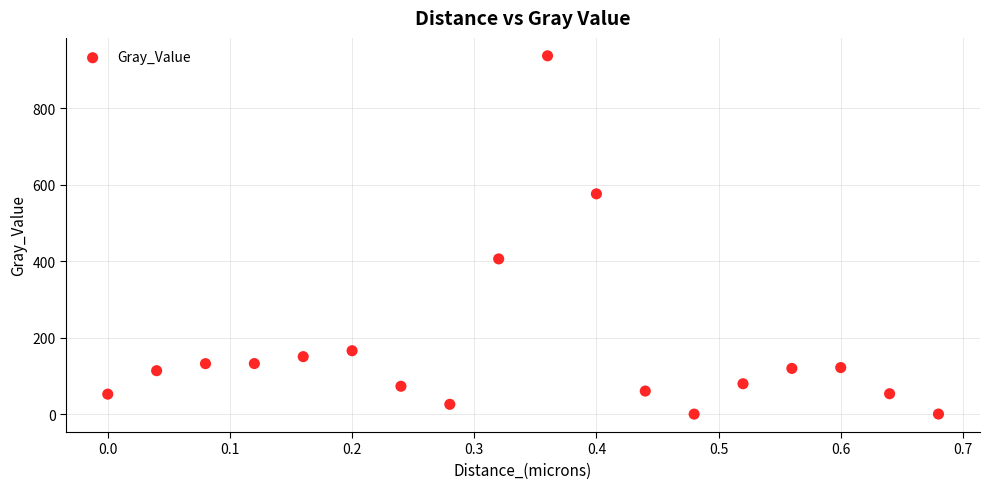

What is the range of Y values (max minus min)?

936.9